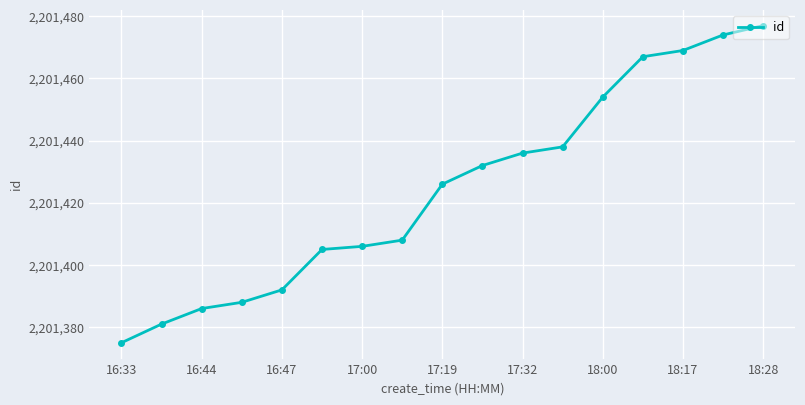

What is the sum of all values?

37424214